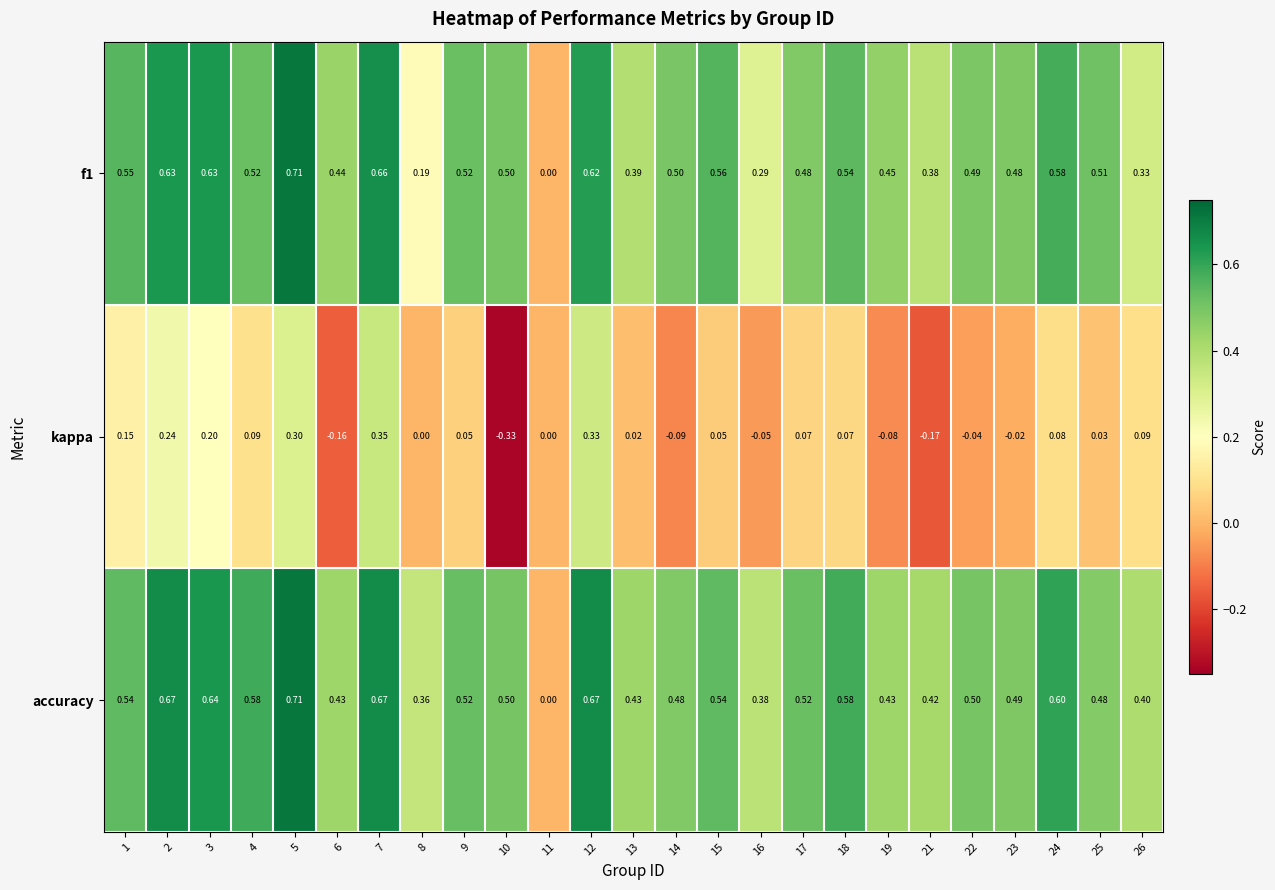

Which series has the largest total across all categories?

accuracy